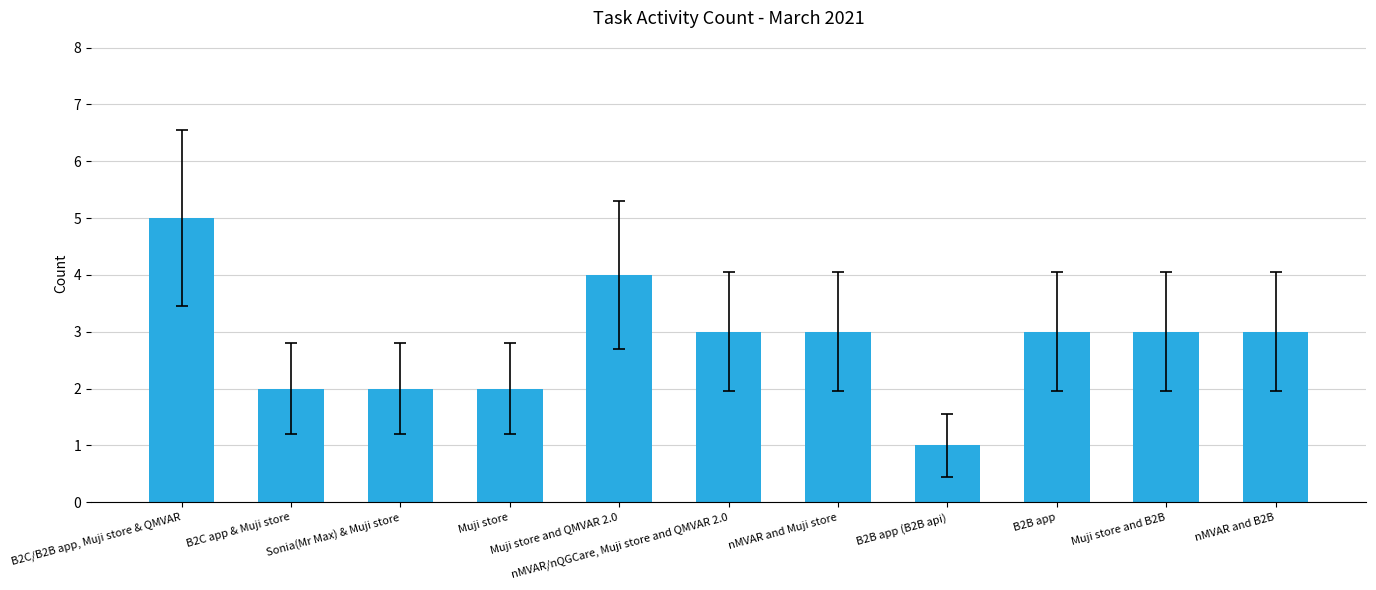

Is it true that the value at B2B app (B2B api) is 1?

True